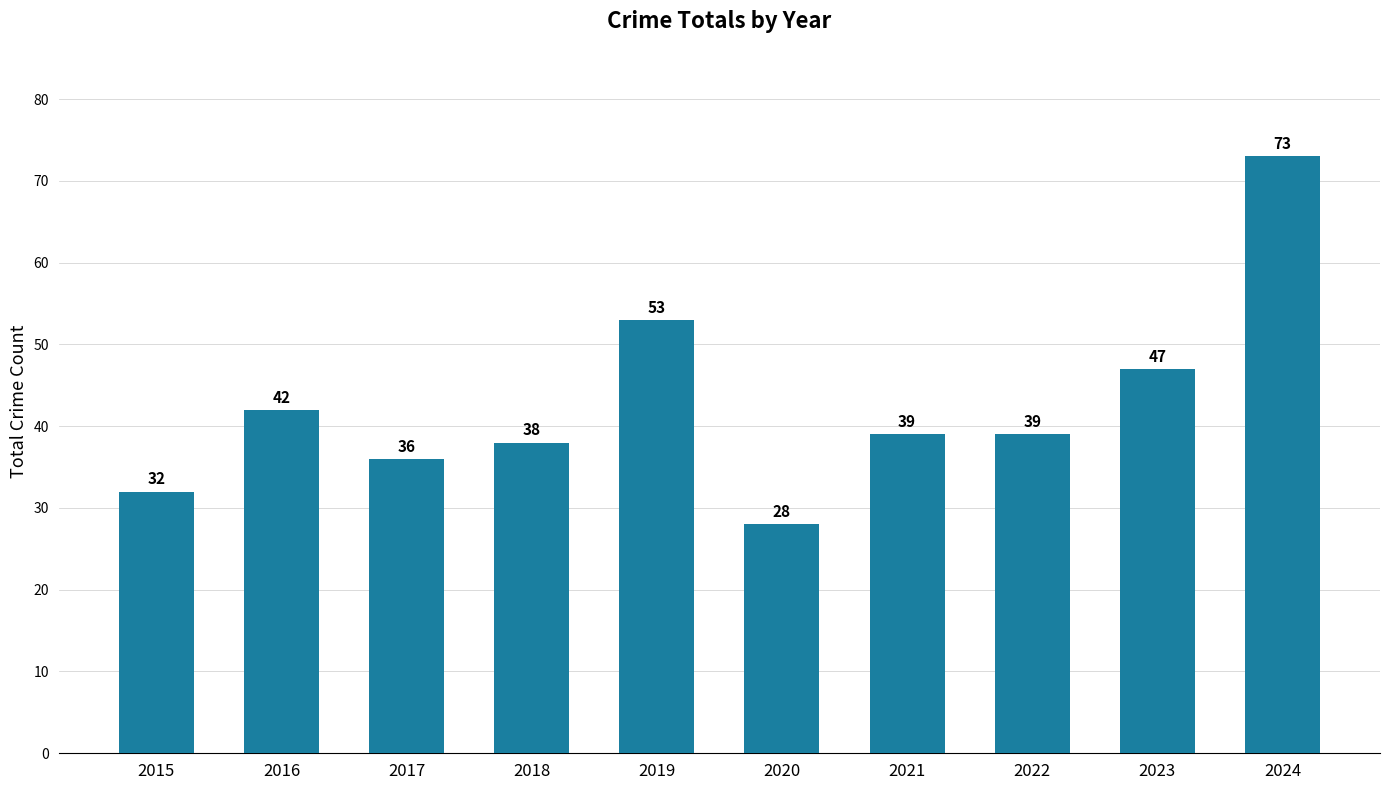

What is the sum of all values?

427